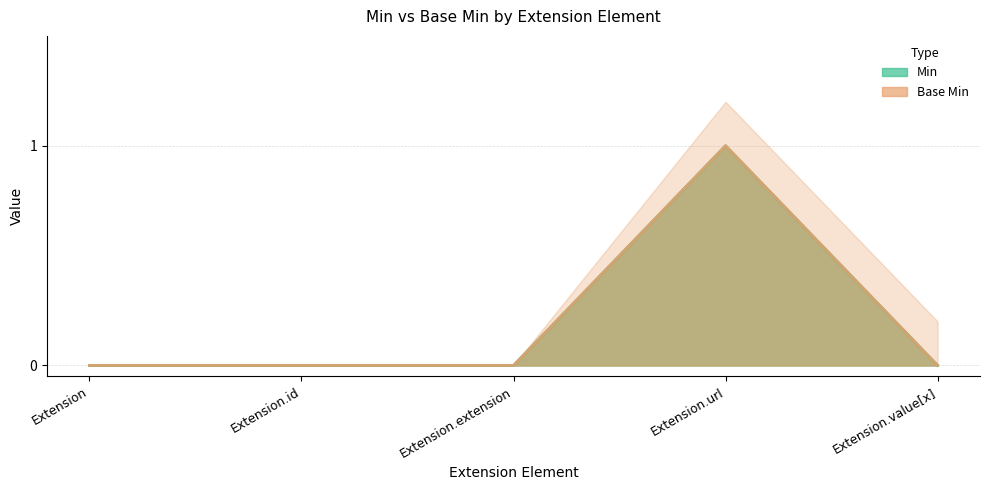

What is the label of the 2nd point from the right?

Extension.url